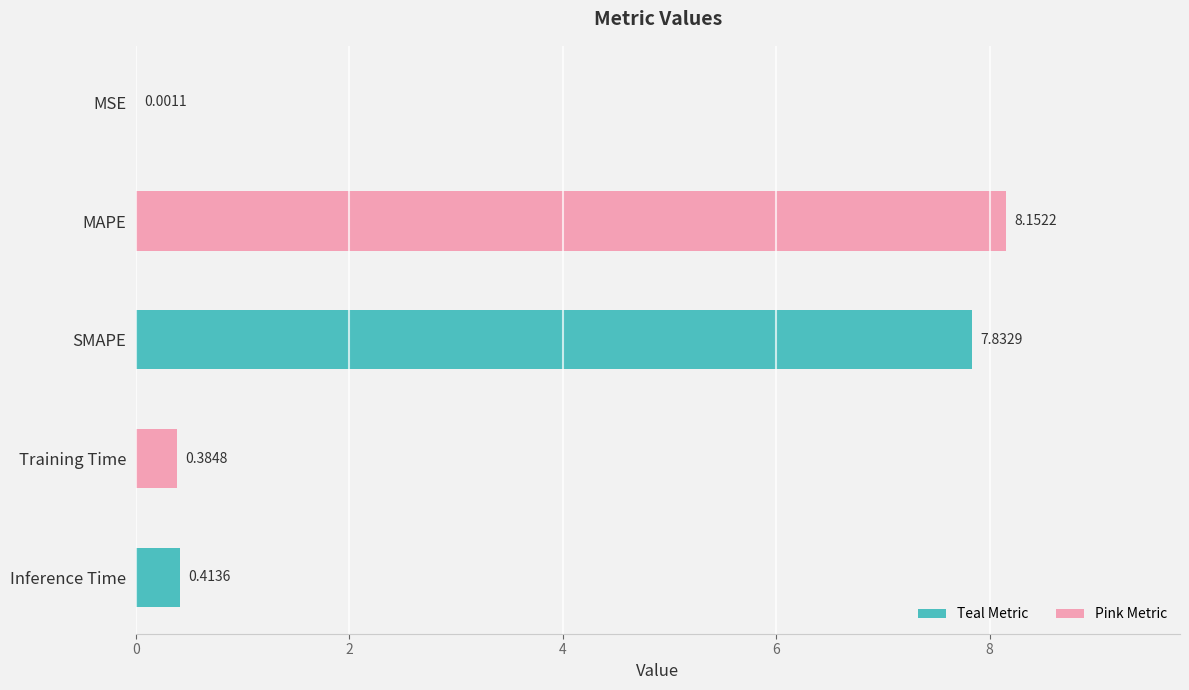

What is the change in value from MAPE to SMAPE?

-0.3